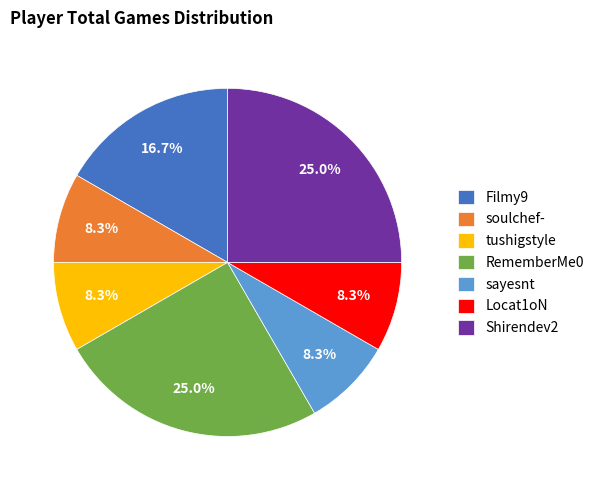

How many slices are in this pie chart?

7